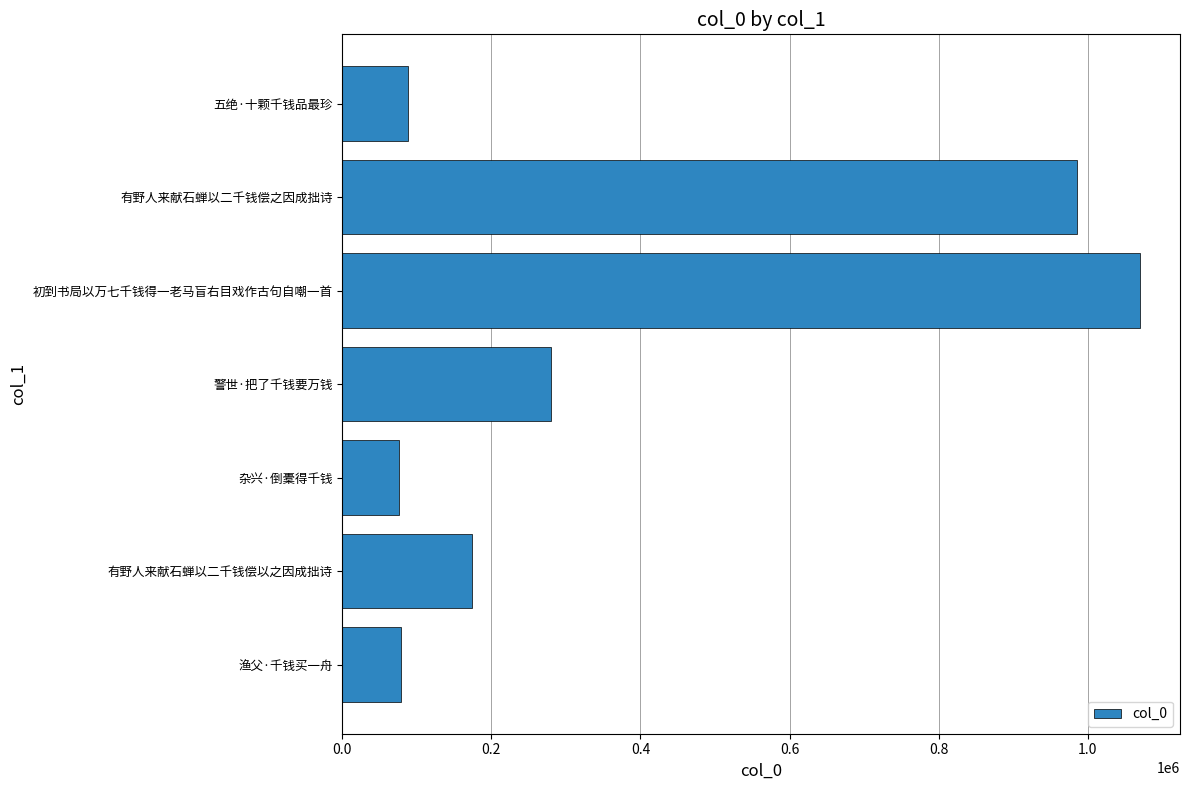

The value at 有野人来献石蝉以二千钱偿以之因成拙诗 is 238448. True or false?

False